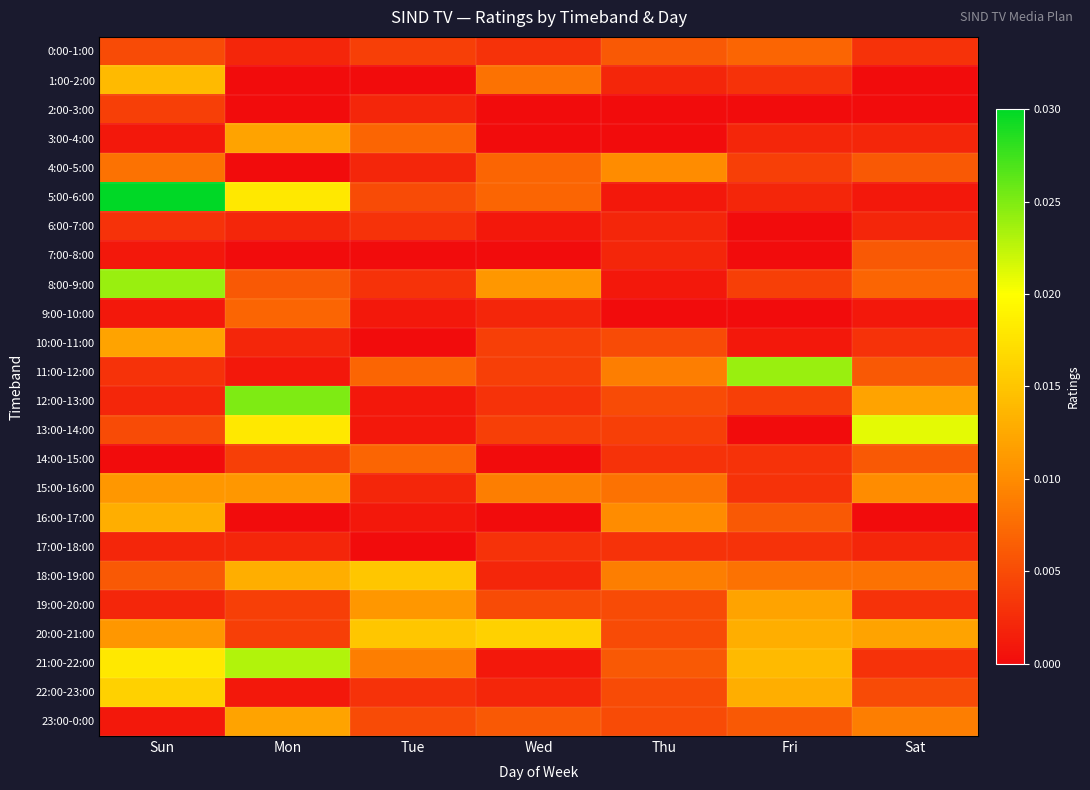

Which category has the lowest value across all series?

Mon